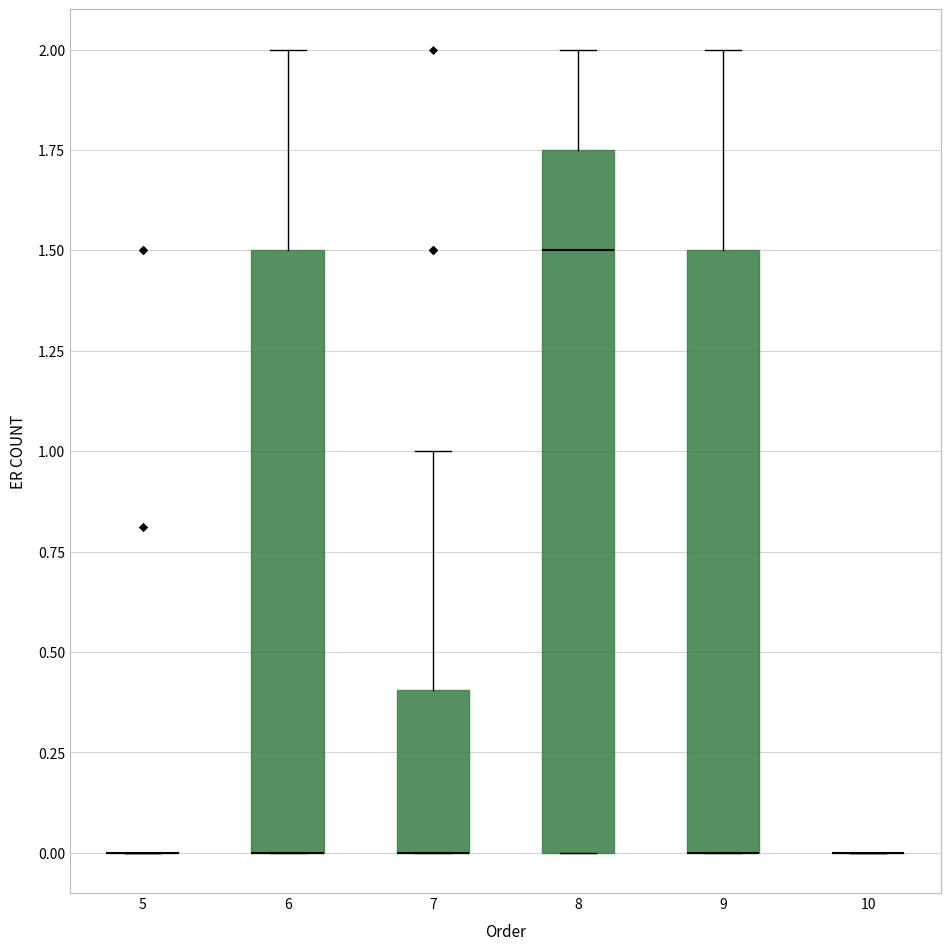

Comparing the boxes themselves (not the whiskers), which one is the tallest?

8